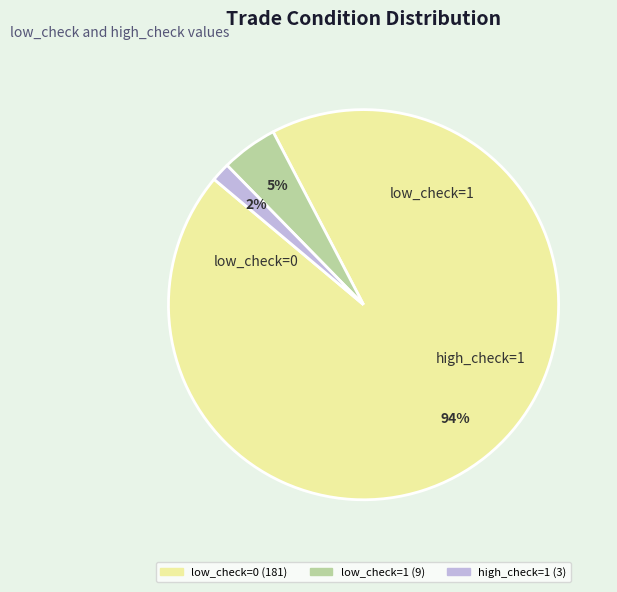

How many slices are in this pie chart?

3